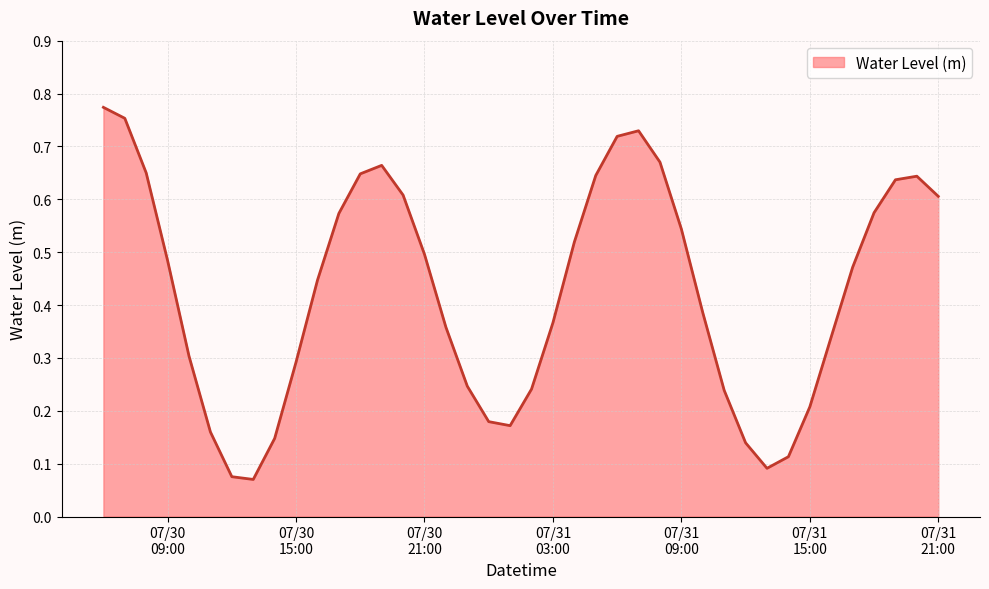

What is the average value?

0.4